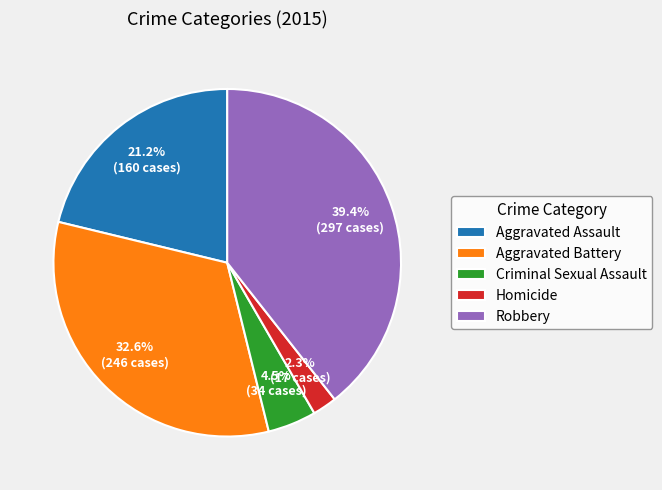

How much of the chart is everything except Homicide?

97.7%